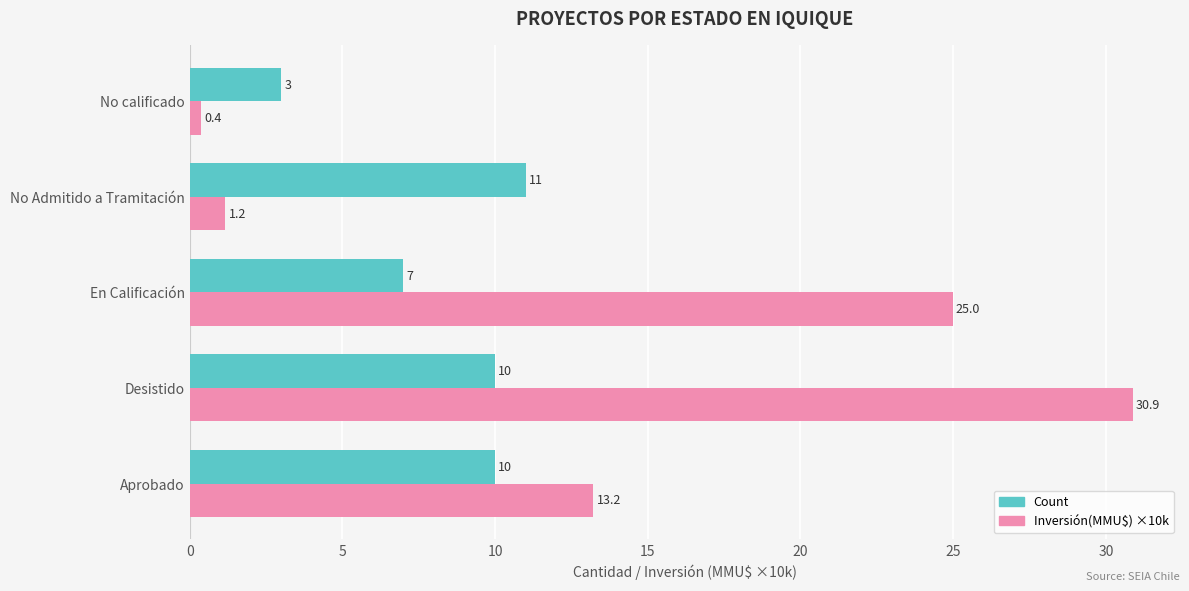

The value of Count at Aprobado is 10.0. True or false?

True